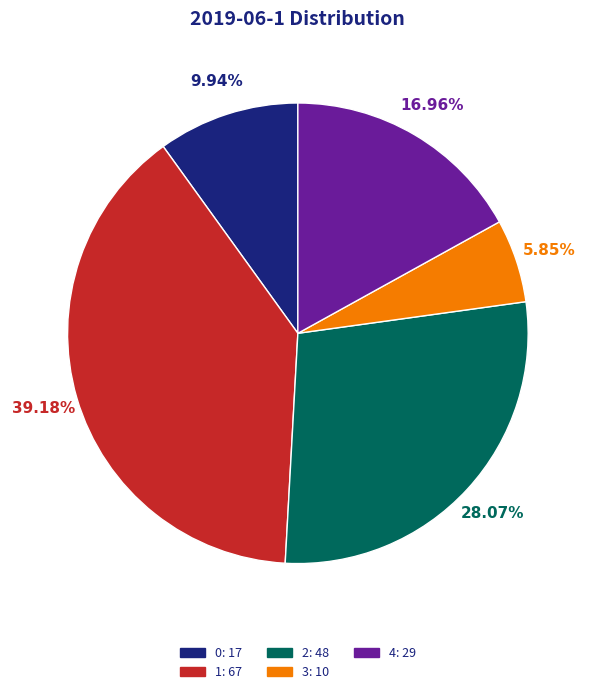

How many slices are in this pie chart?

5